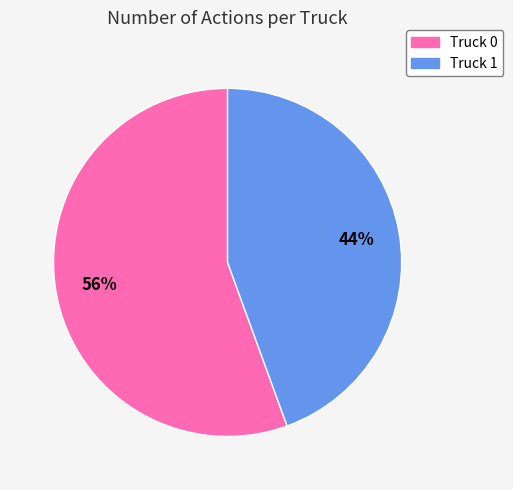

To the nearest percent, what portion does Truck 0 represent?

56%